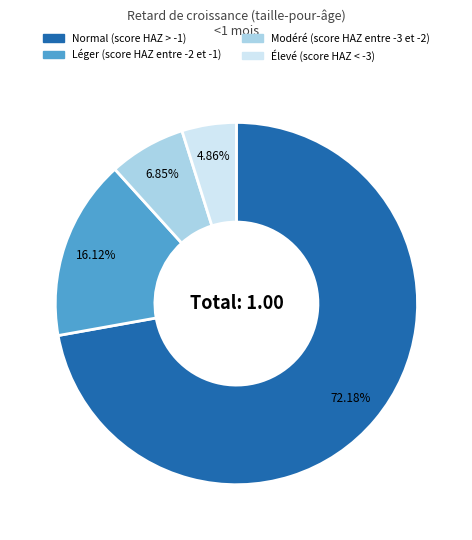

What is the largest slice in the pie chart?

Normal (score HAZ > -1)